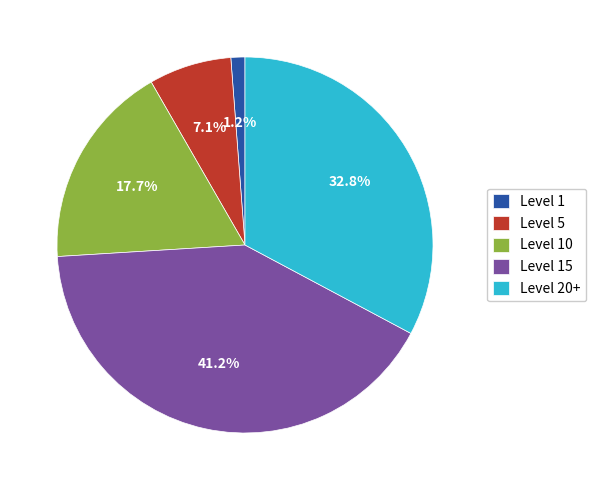

Rank the categories by value from highest to lowest.

Level 15, Level 20+, Level 10, Level 5, Level 1